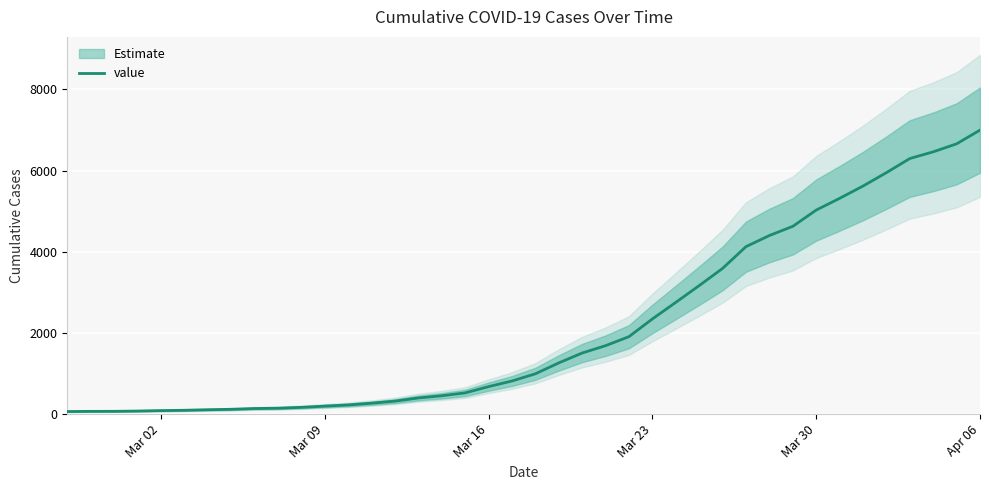

What is the highest value of the value series?

6995